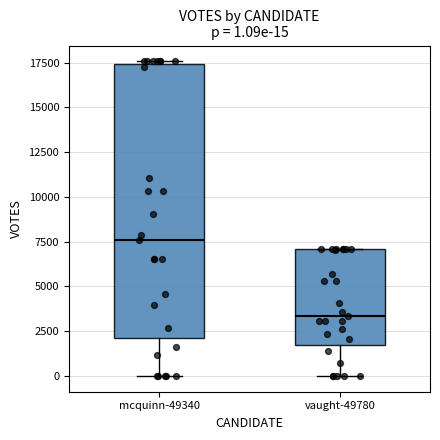

Comparing the boxes themselves (not the whiskers), which one is the tallest?

mcquinn-49340